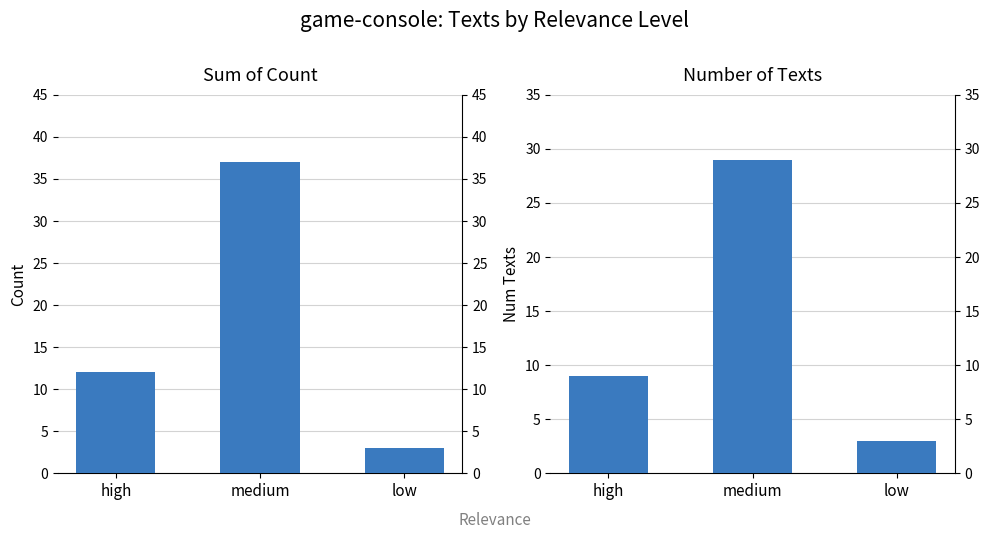

Does the chart contain stacked bars?

No